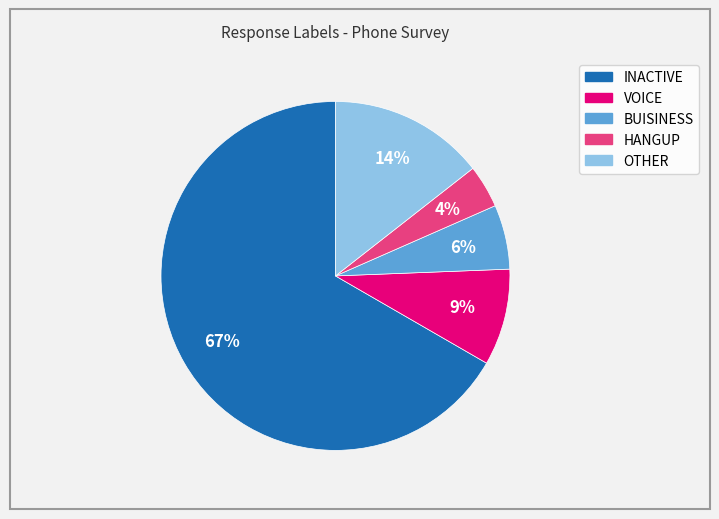

The BUISINESS slice represents 19% of the pie. True or false?

False